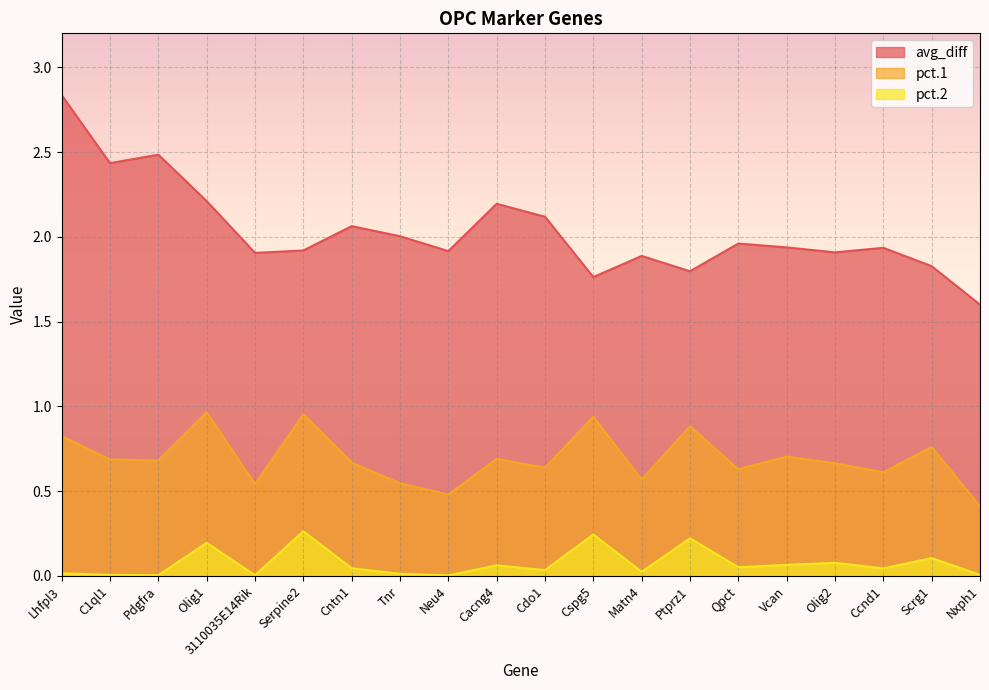

List the series in order of their overall mean, lowest first.

pct.2, pct.1, avg_diff